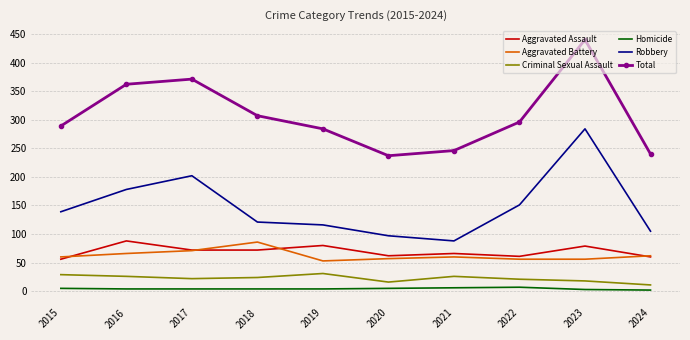

What is the highest value of the Criminal Sexual Assault series?

31